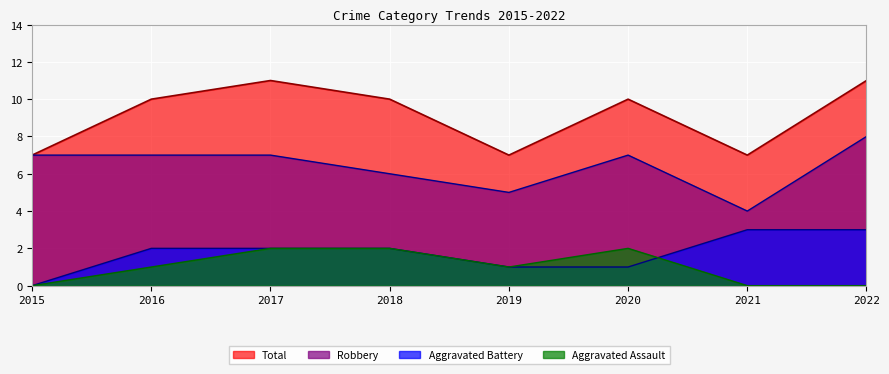

What is the lowest value of the Robbery series?

4